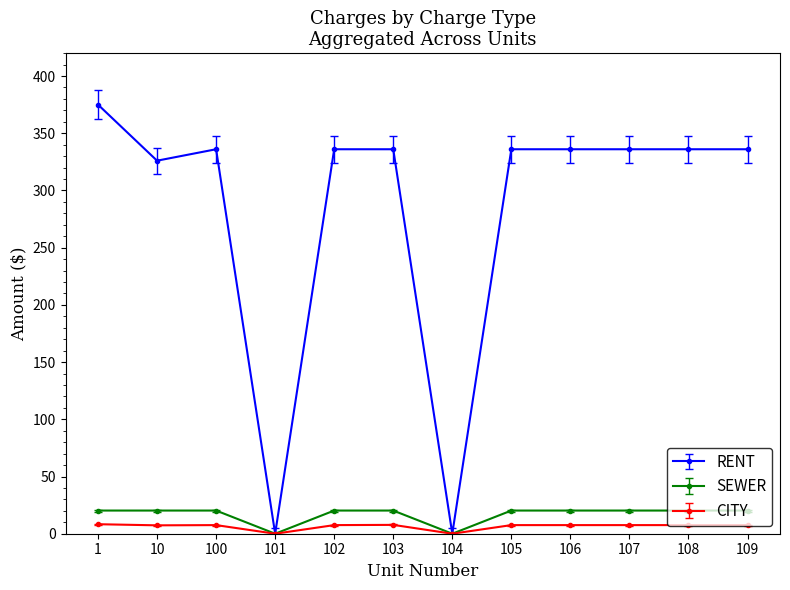

Which series has the largest total across all categories?

RENT